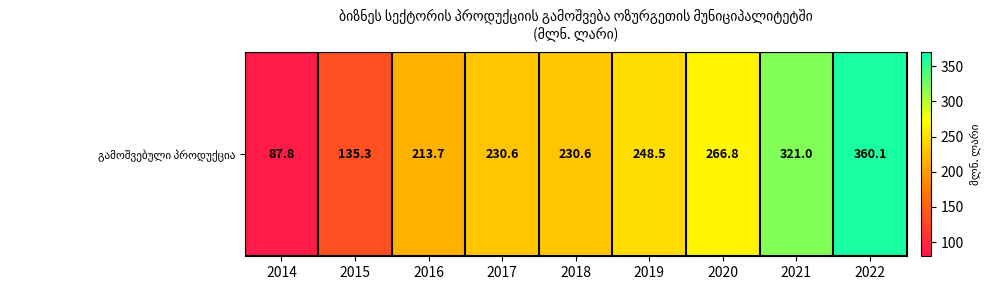

List the labels in order of value, smallest first.

2014, 2015, 2016, 2017, 2018, 2019, 2020, 2021, 2022